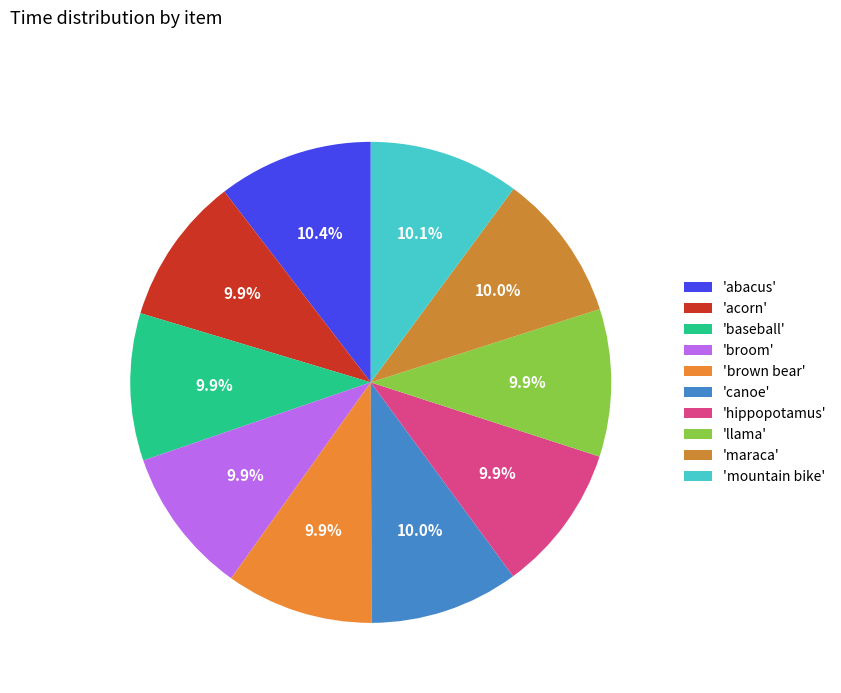

How many slices are in this pie chart?

10